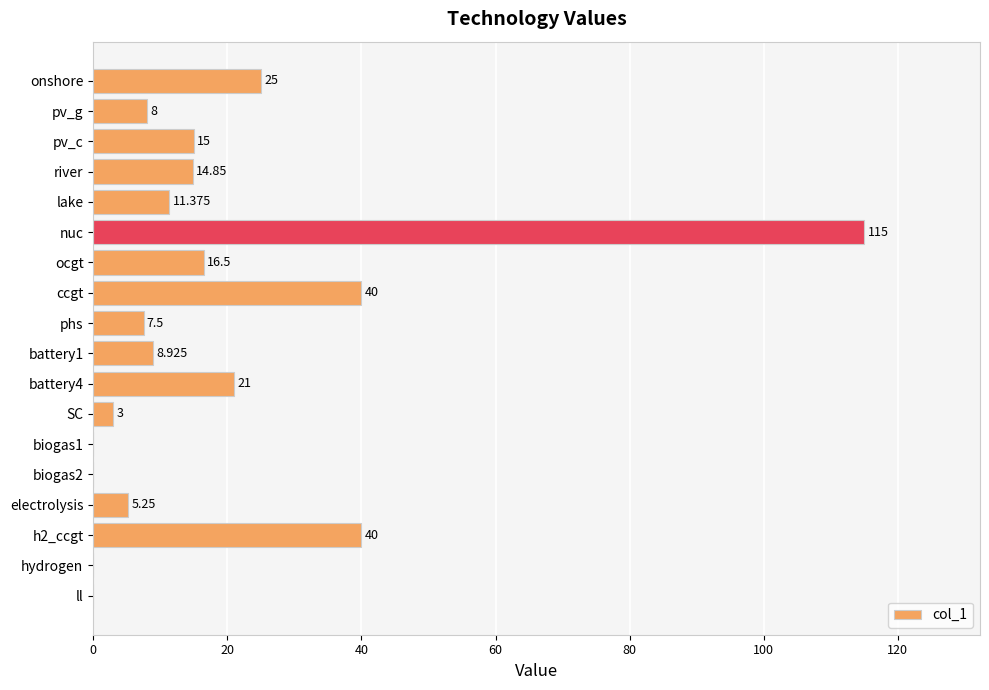

Count the number of data series in this chart.

1